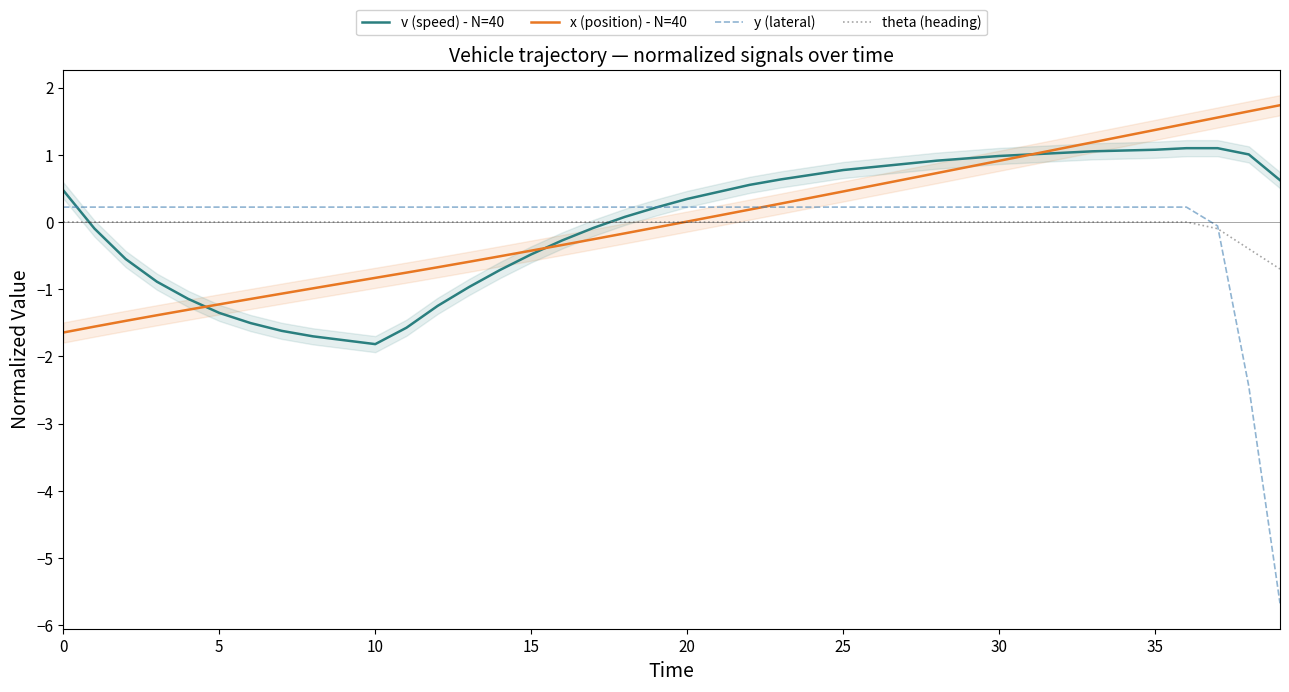

What is the lowest value of the y (lateral) series?

-5.7